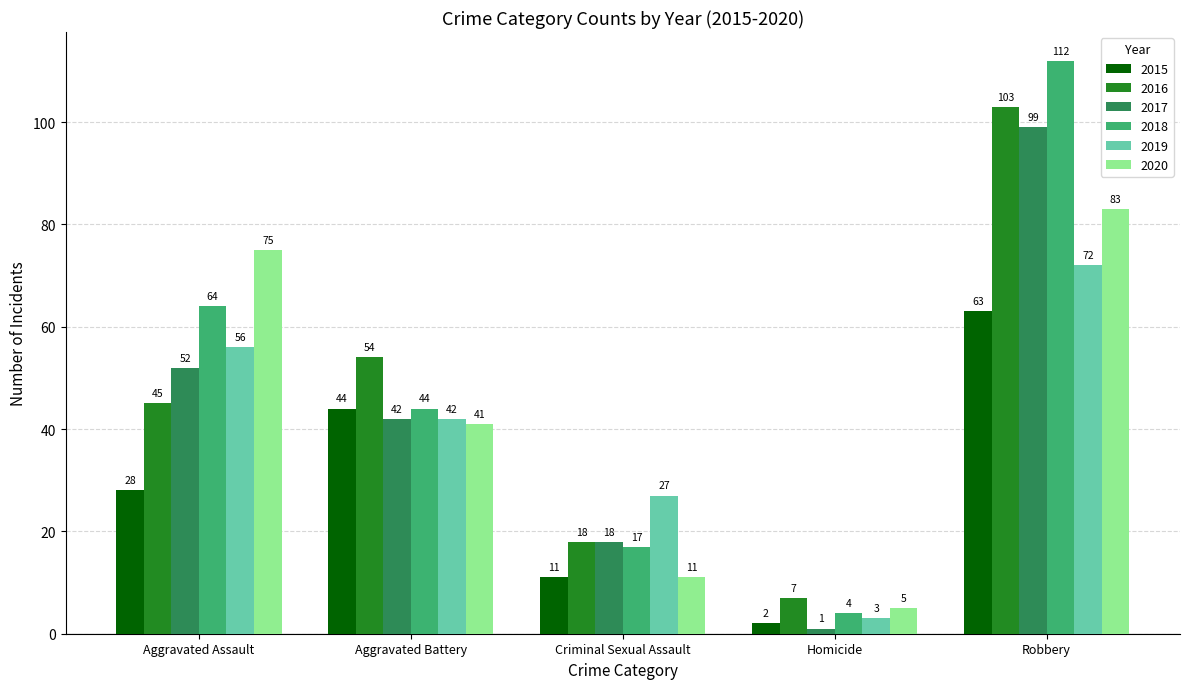

What are all the series names shown in the legend?

2015, 2016, 2017, 2018, 2019, 2020